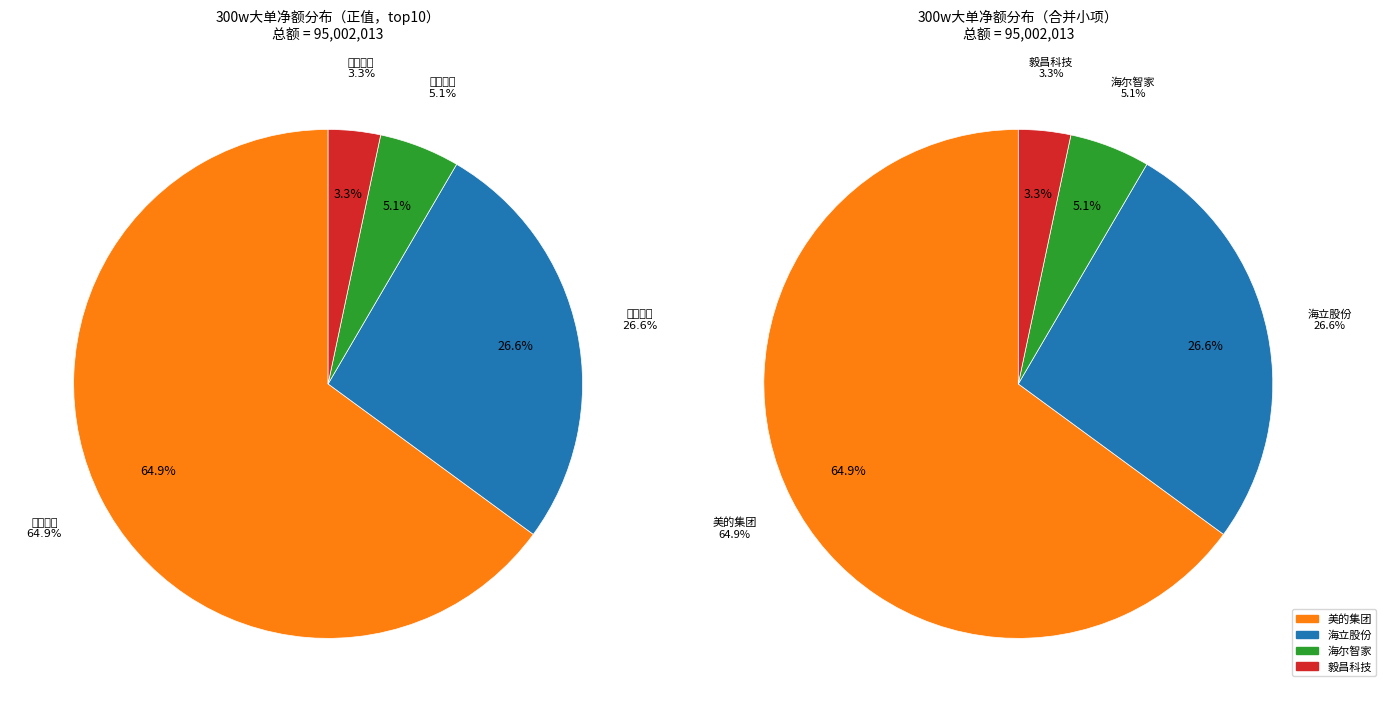

True or false: 格力电器 accounts for 1% of the total.

False